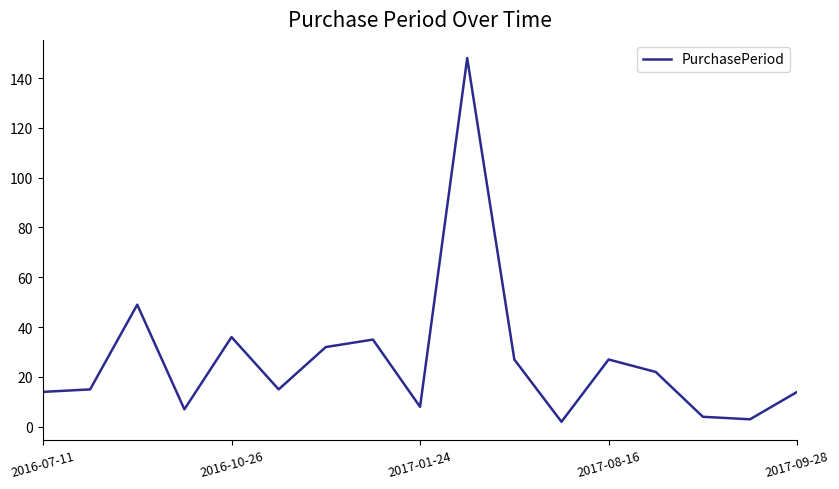

What is the difference between the maximum and minimum values?

146